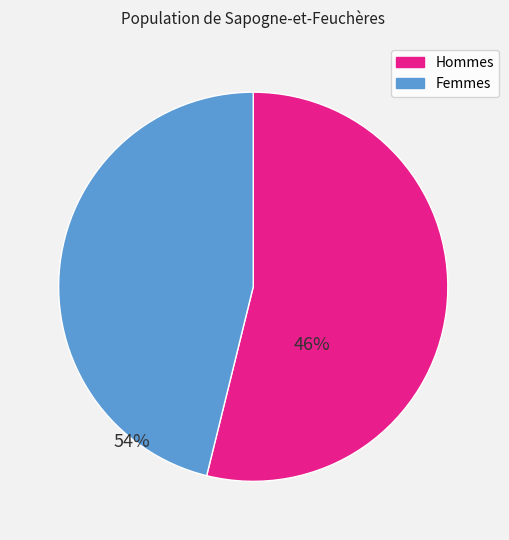

The Hommes slice represents 54% of the pie. True or false?

True